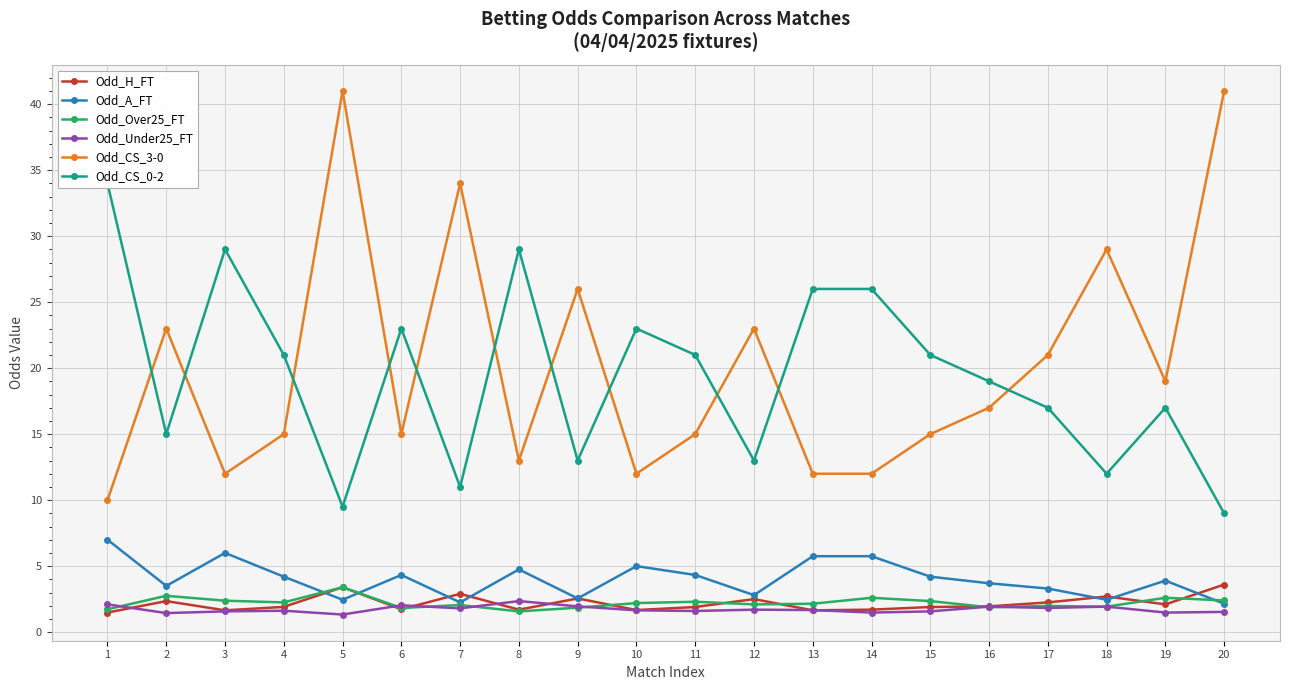

Which series changed the most between 11 and 20?

Odd_CS_3-0